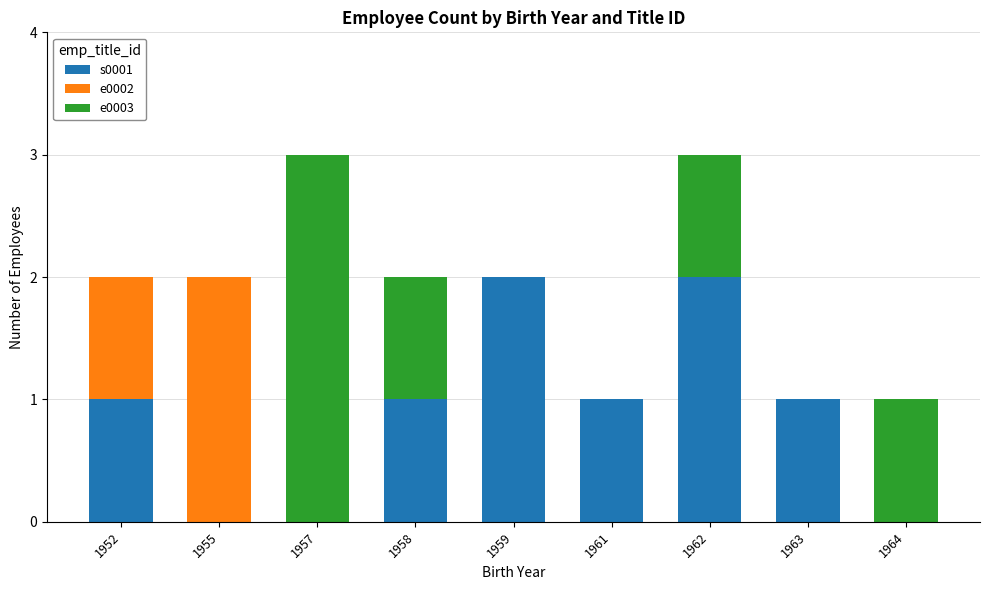

The value of s0001 at 1958 is 0. True or false?

False